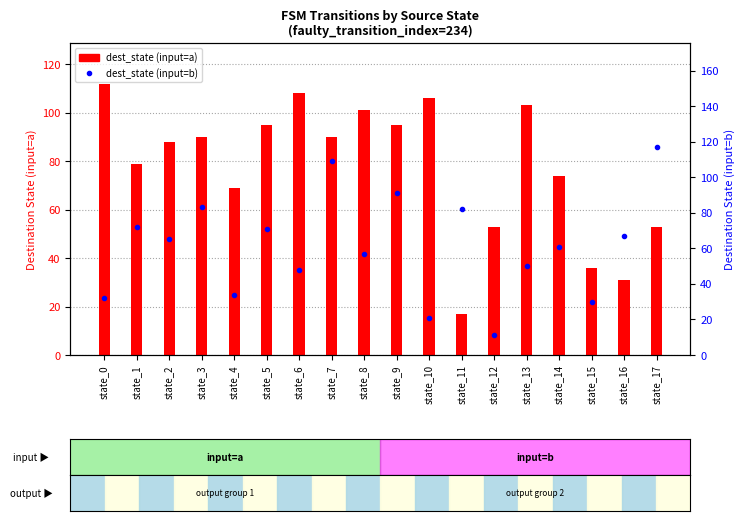

Reading right to left, what are all the values shown in this chart?

dest_state (input=a): 53	31	36	74	103	53	17	106	95	101	90	108	95	69	90	88	79	112
dest_state (input=b): 117	67	30	61	50	11	82	21	91	57	109	48	71	34	83	65	72	32